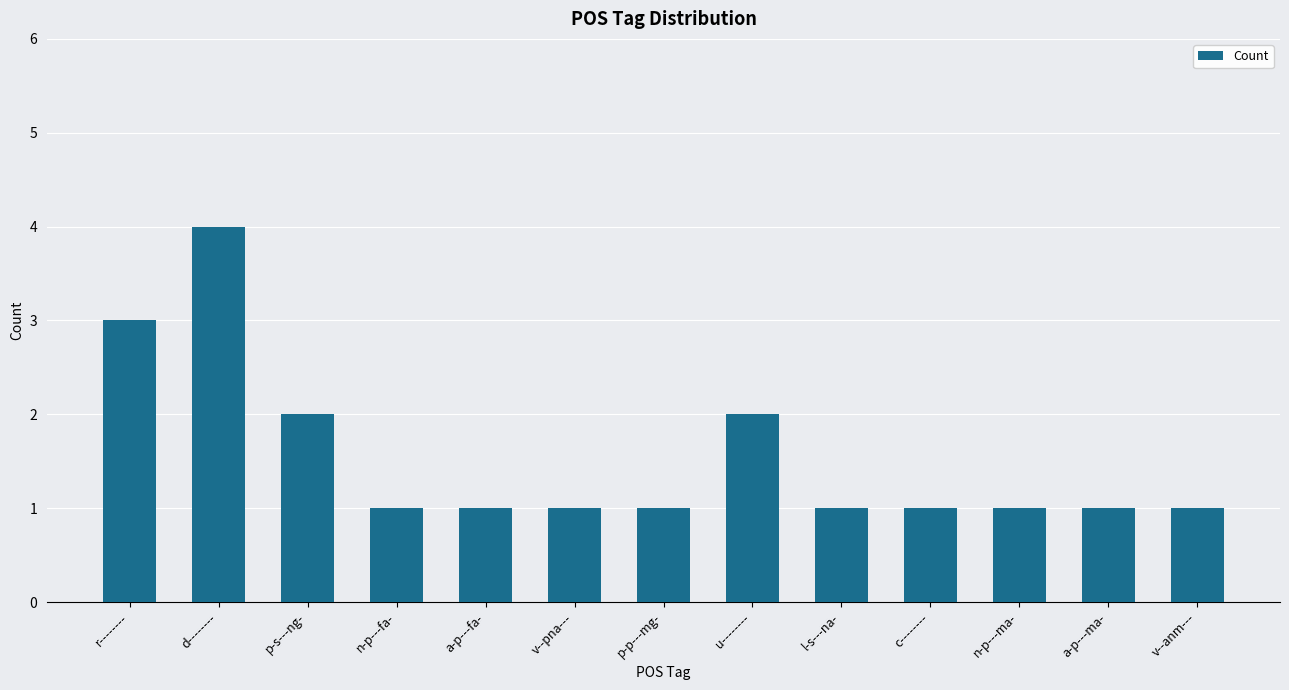

The chart shows a value of 2 at p-p---mg-. True or false?

False